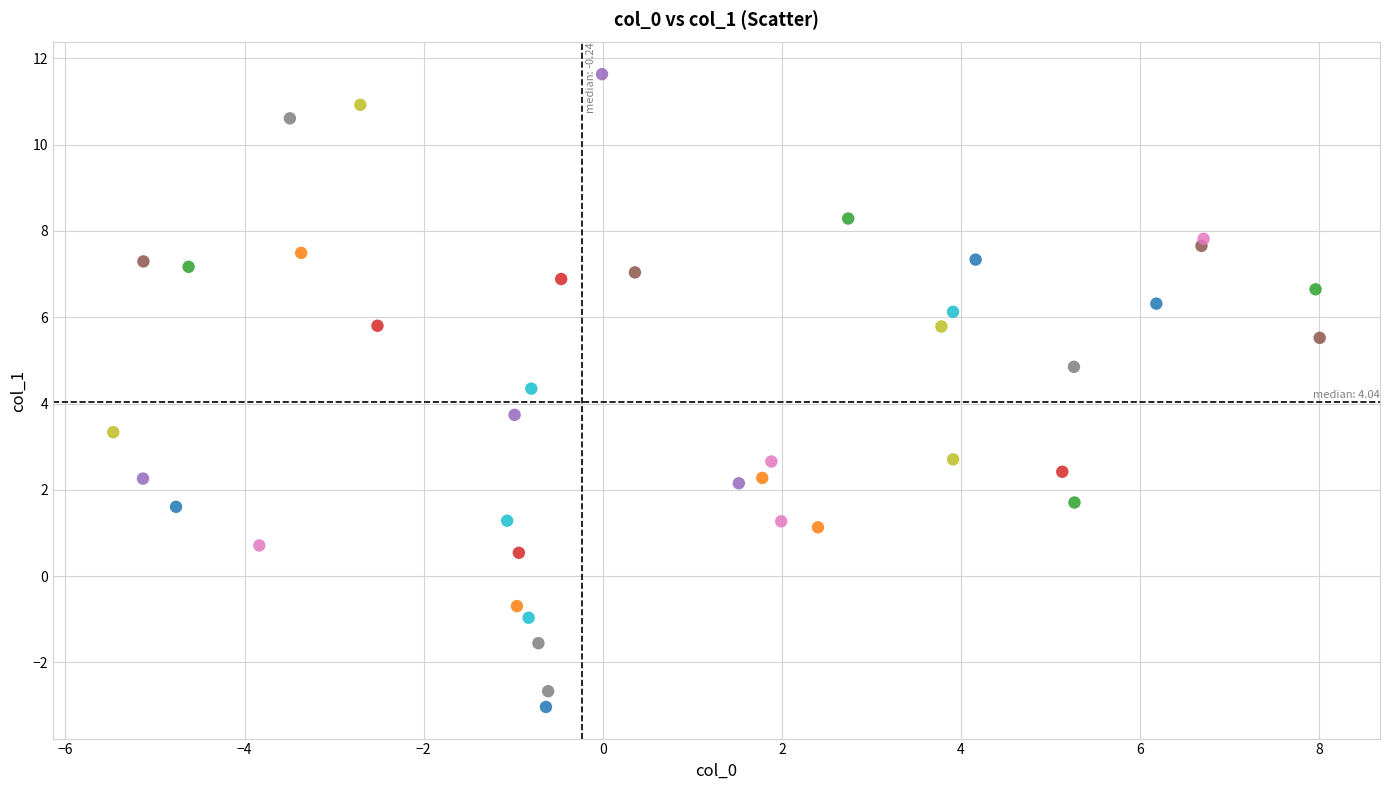

What is the range of Y values (max minus min)?

14.7